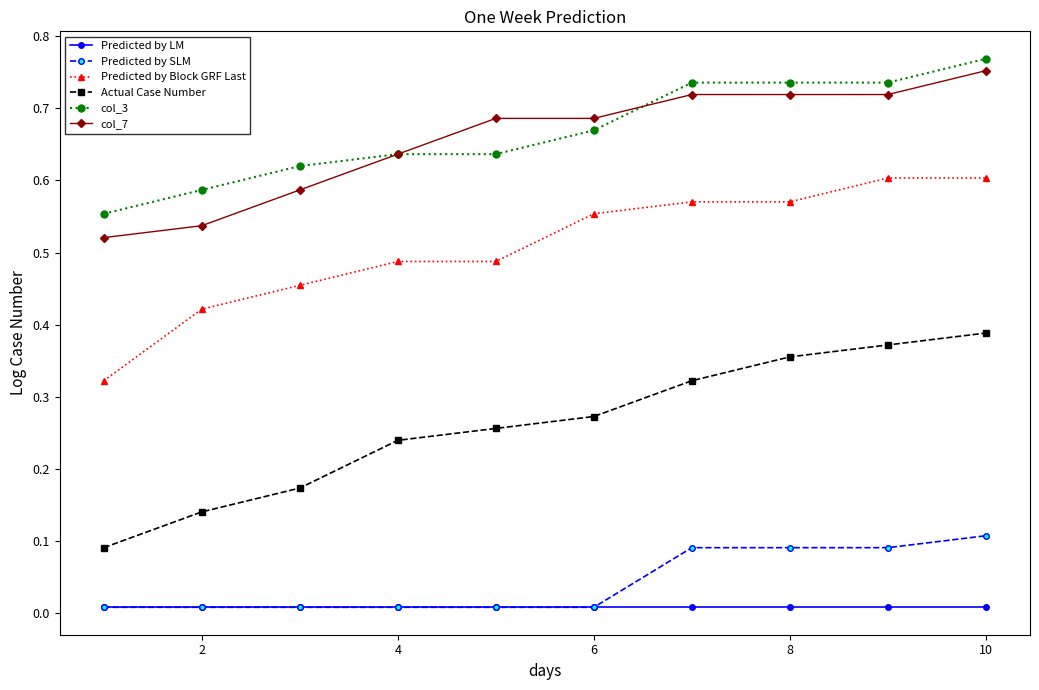

Count the number of data series in this chart.

6